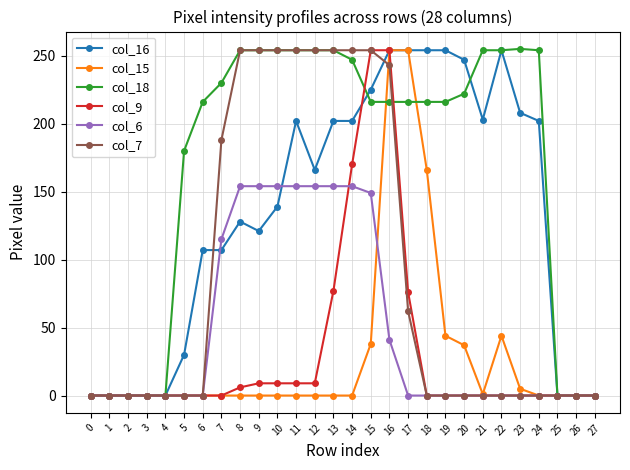

The col_7 series shows 136 at 21. True or false?

False